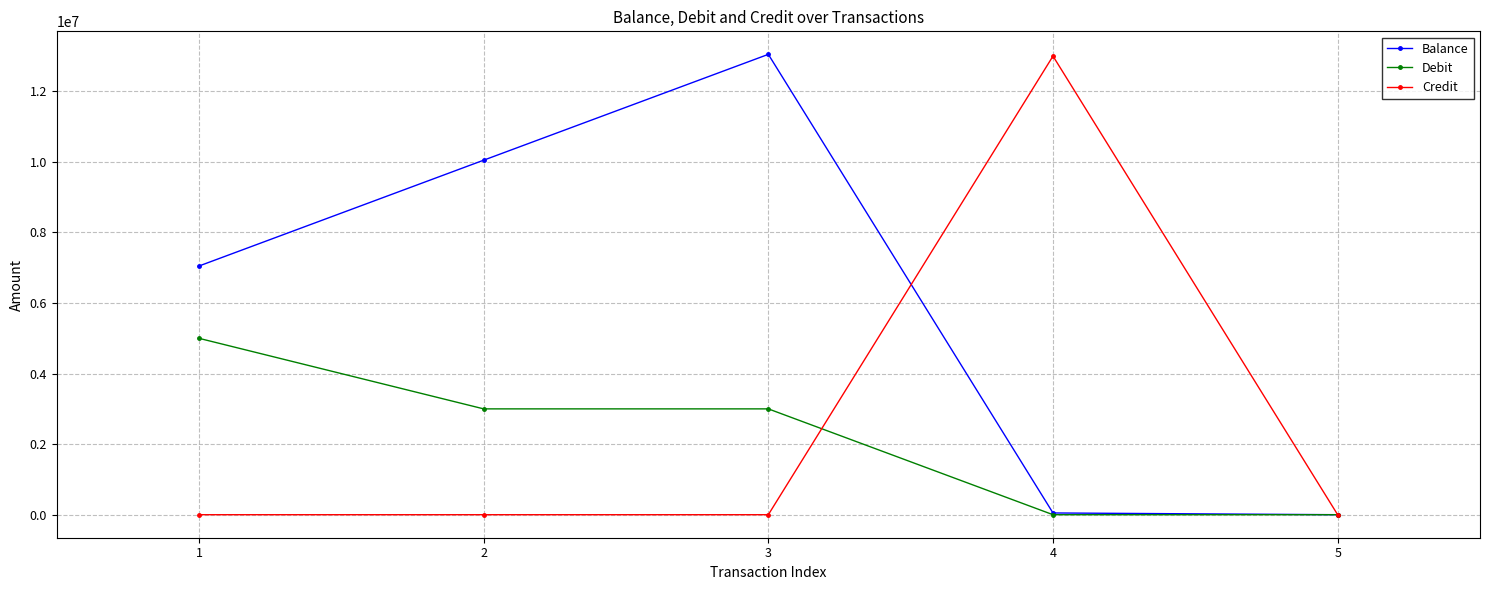

At 2, list the series in order from largest to smallest.

Balance, Debit, Credit